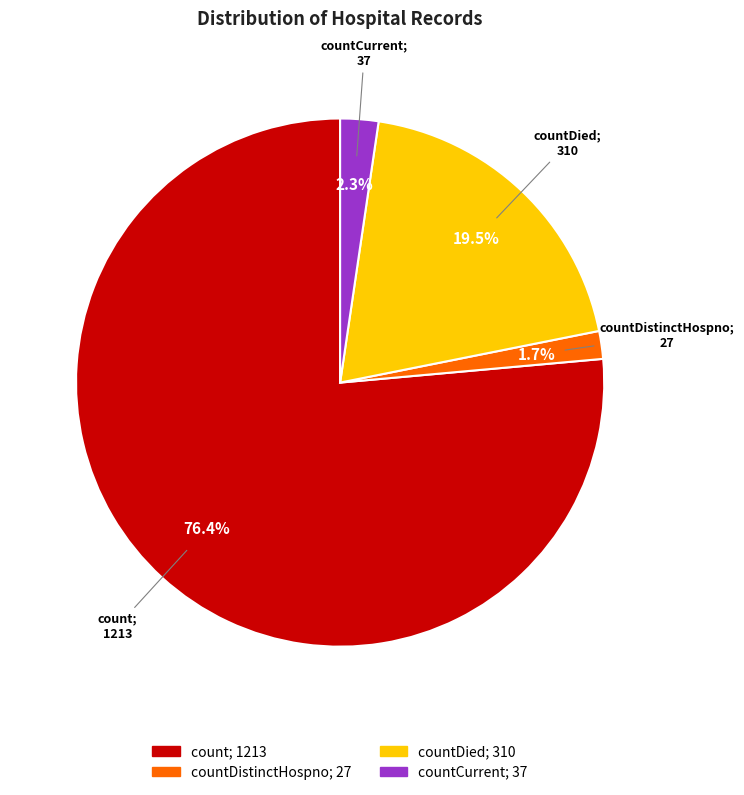

How many slices are in this pie chart?

4